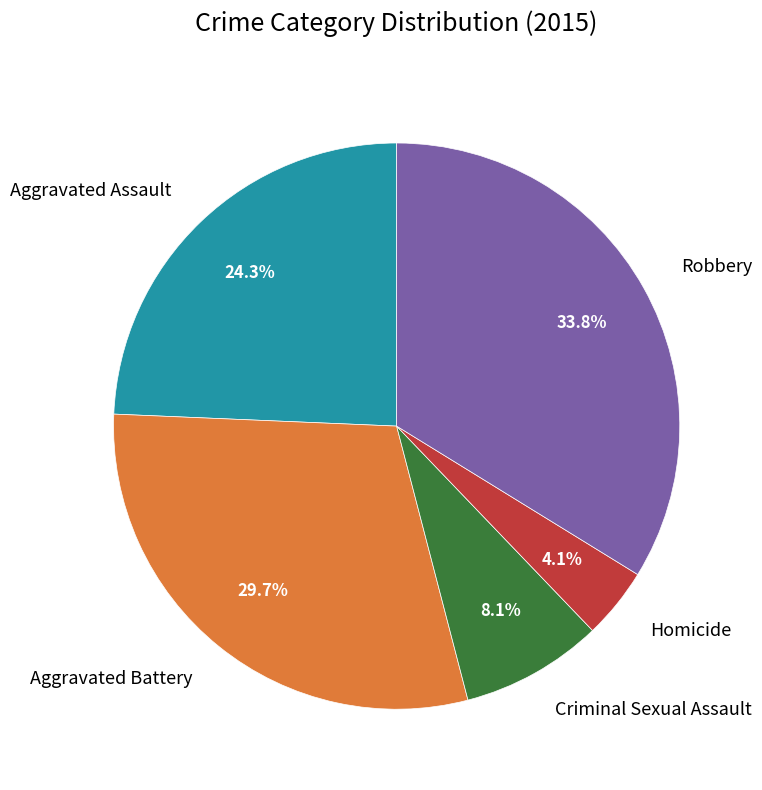

Rank the categories by value from lowest to highest.

Homicide, Criminal Sexual Assault, Aggravated Assault, Aggravated Battery, Robbery